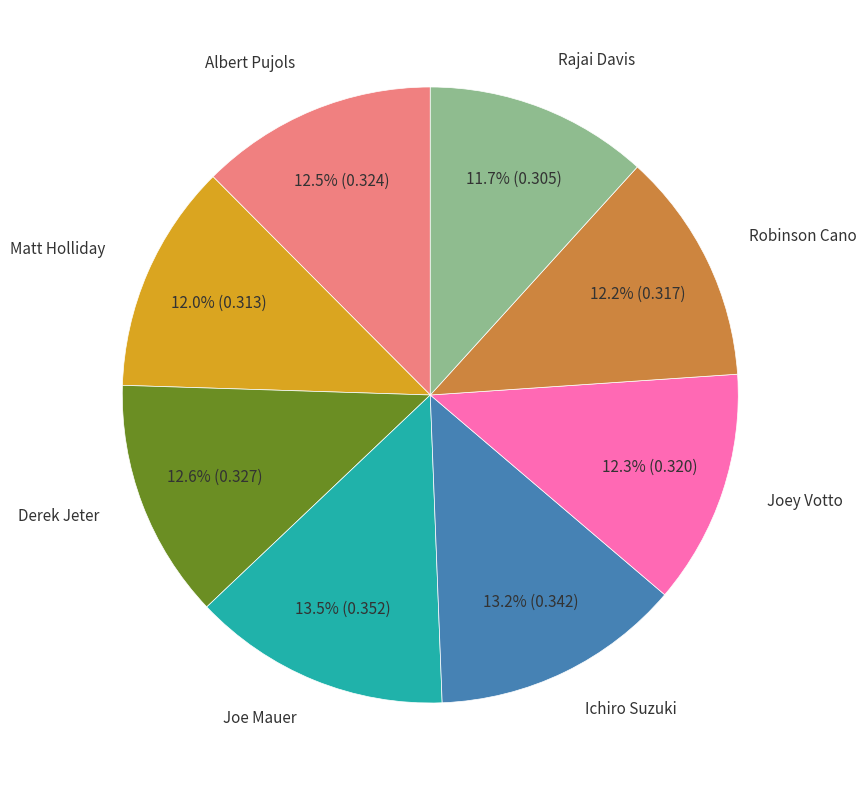

Is there a majority slice in this chart?

No